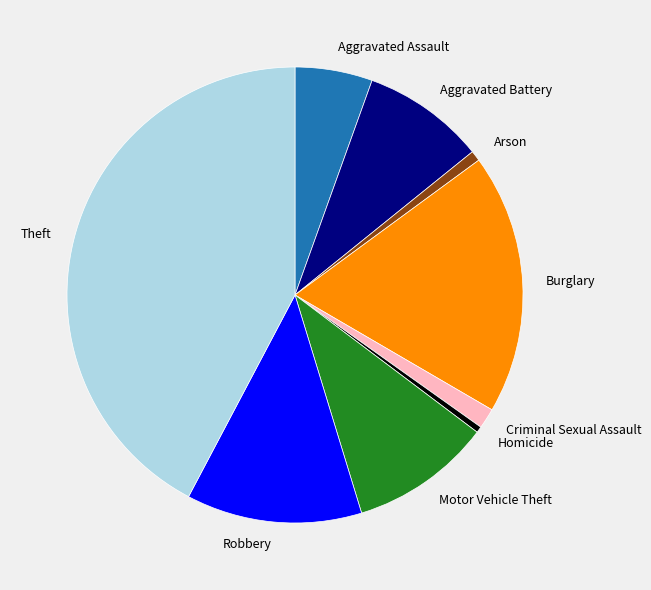

Which category has the biggest portion of the pie?

Theft